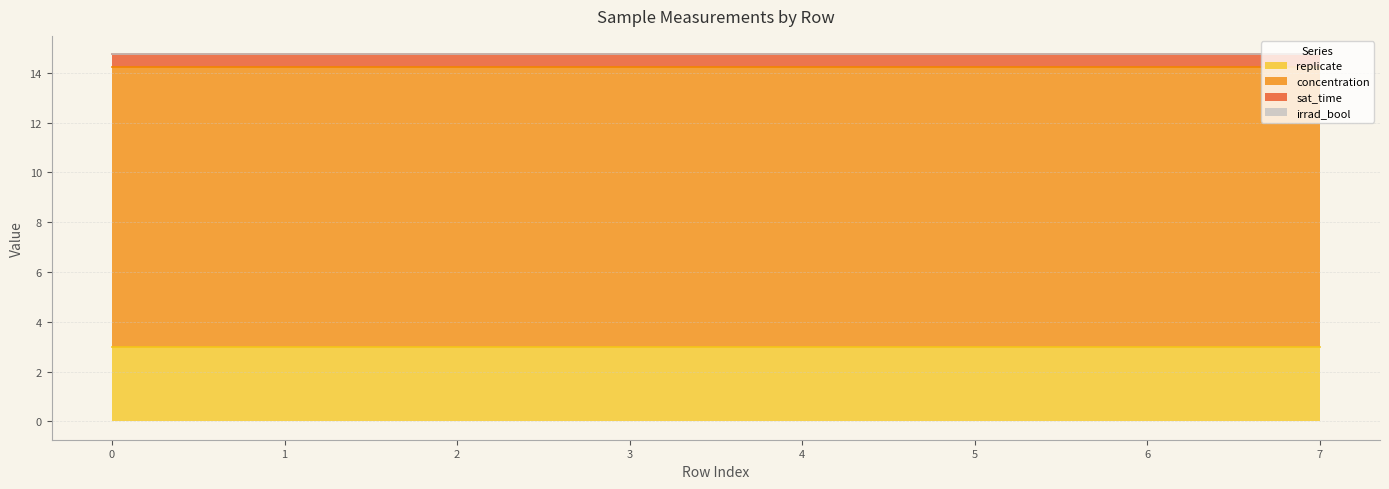

Rank the series at 6 from lowest to highest value.

irrad_bool, sat_time, replicate, concentration